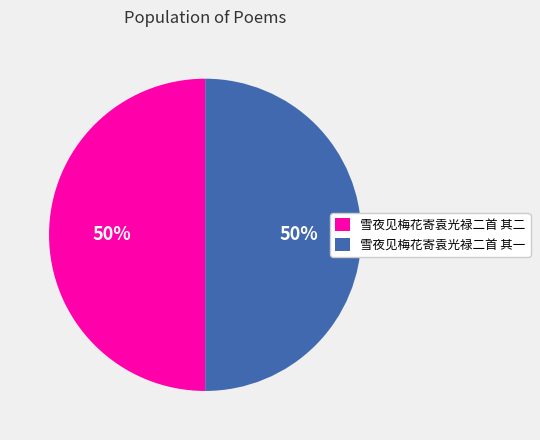

Is it true that 雪夜见梅花寄袁光禄二首 其二 is 61% of the pie?

False